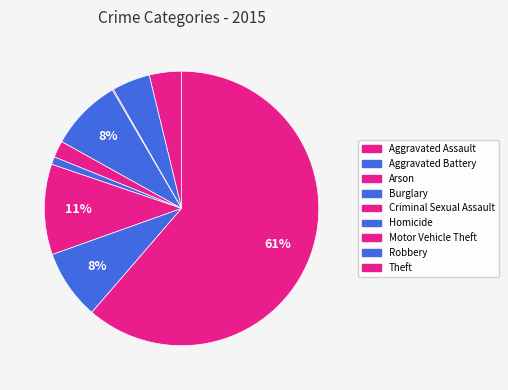

True or false: Motor Vehicle Theft accounts for 11% of the total.

True